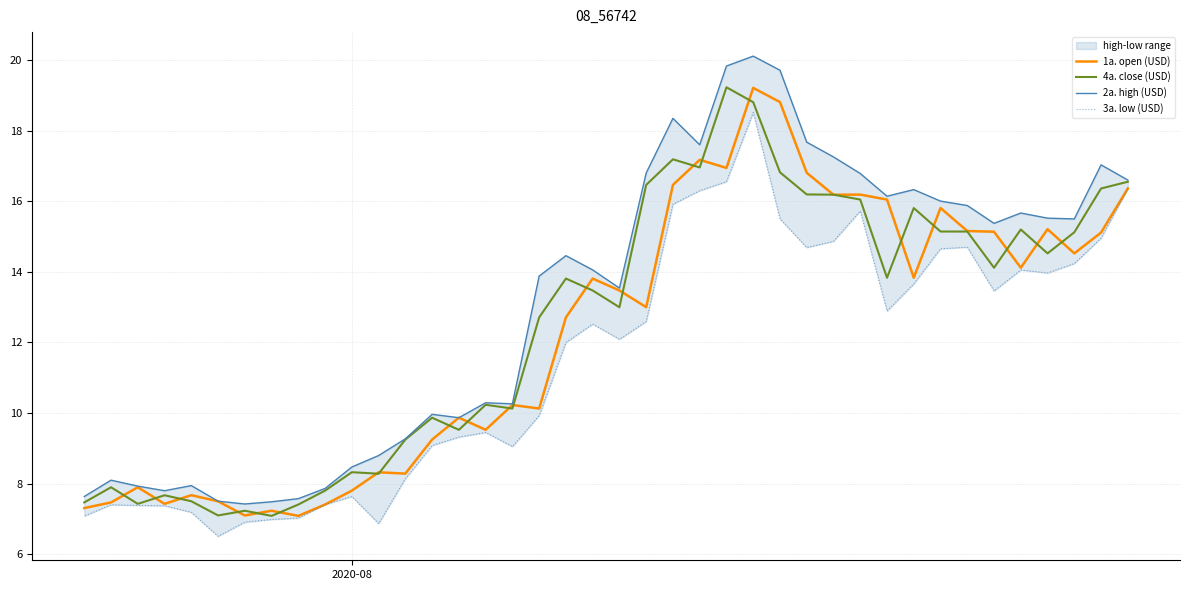

What are all the series names shown in the legend?

1a. open (USD), 4a. close (USD), 2a. high (USD), 3a. low (USD)